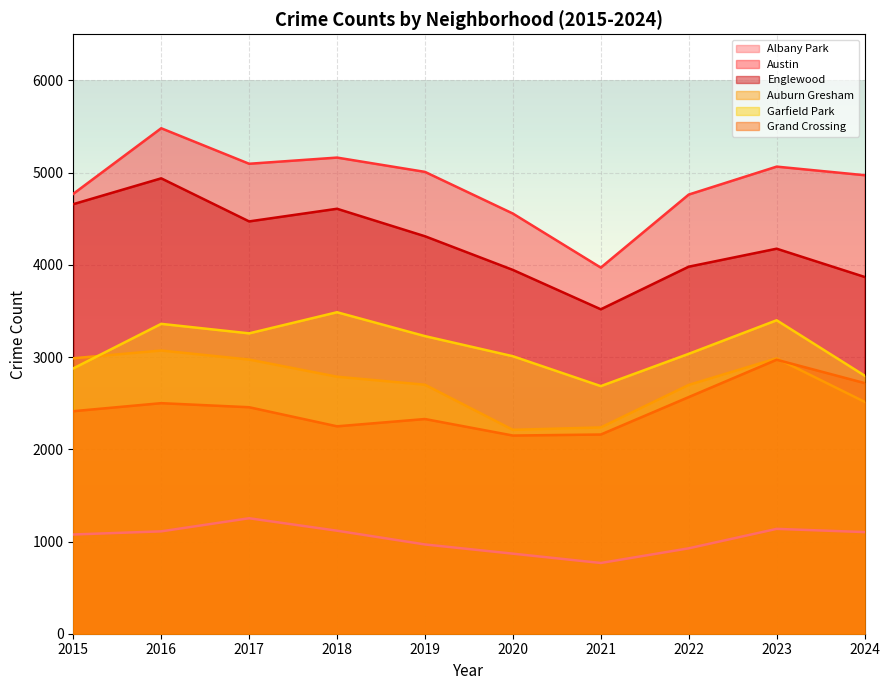

Reading right to left, what are all the values shown in this chart?

Albany Park: 2024=1102	2023=1137	2022=926	2021=767	2020=868	2019=968	2018=1117	2017=1252	2016=1110	2015=1076
Austin: 2024=4972	2023=5065	2022=4762	2021=3970	2020=4556	2019=5008	2018=5163	2017=5096	2016=5481	2015=4770
Englewood: 2024=3869	2023=4175	2022=3980	2021=3518	2020=3945	2019=4310	2018=4608	2017=4471	2016=4938	2015=4658
Auburn Gresham: 2024=2515	2023=2986	2022=2698	2021=2237	2020=2211	2019=2700	2018=2787	2017=2973	2016=3071	2015=2987
Garfield Park: 2024=2799	2023=3399	2022=3035	2021=2685	2020=3009	2019=3227	2018=3486	2017=3257	2016=3360	2015=2877
Grand Crossing: 2024=2718	2023=2971	2022=2566	2021=2160	2020=2149	2019=2328	2018=2249	2017=2456	2016=2500	2015=2413